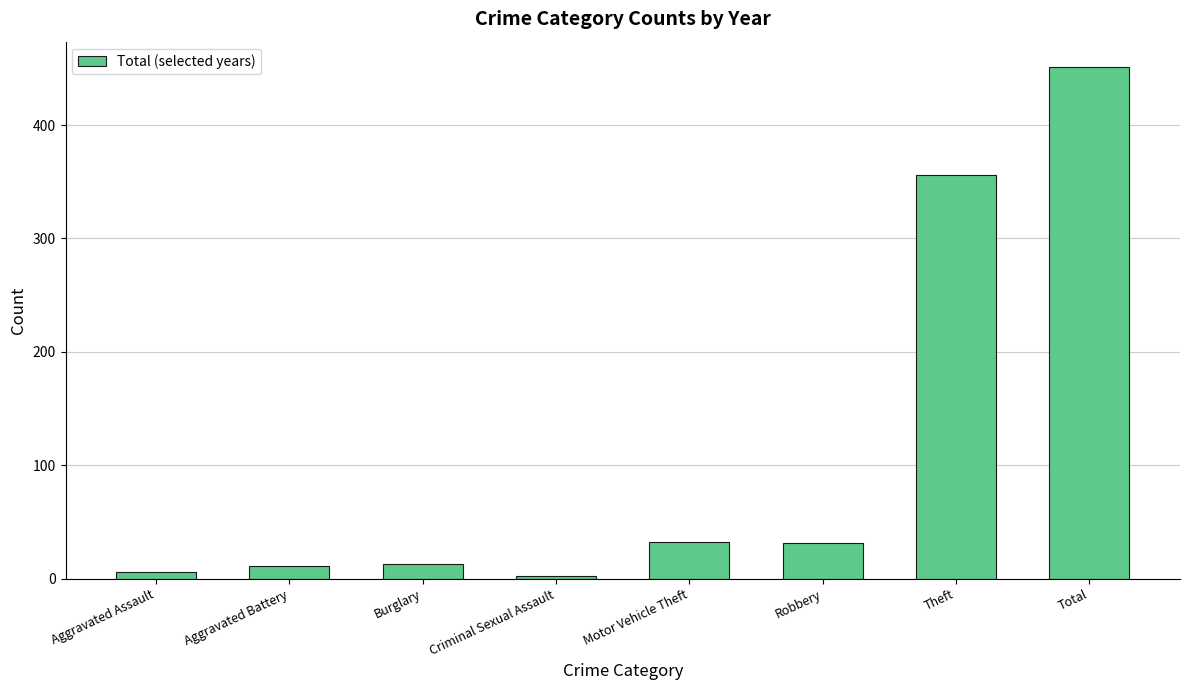

What is the label of the 8th bar from the left?

Total